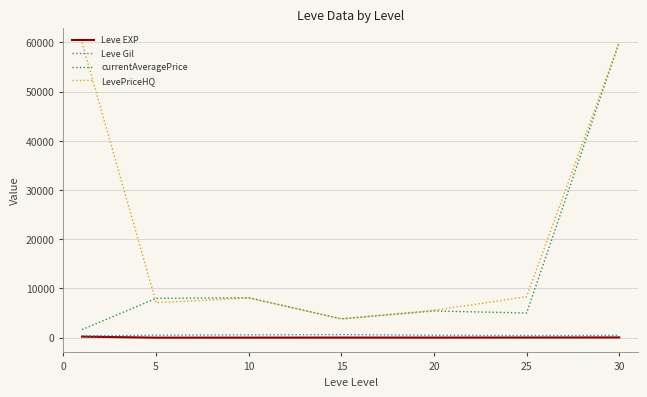

What is the greatest value displayed?

60000.0